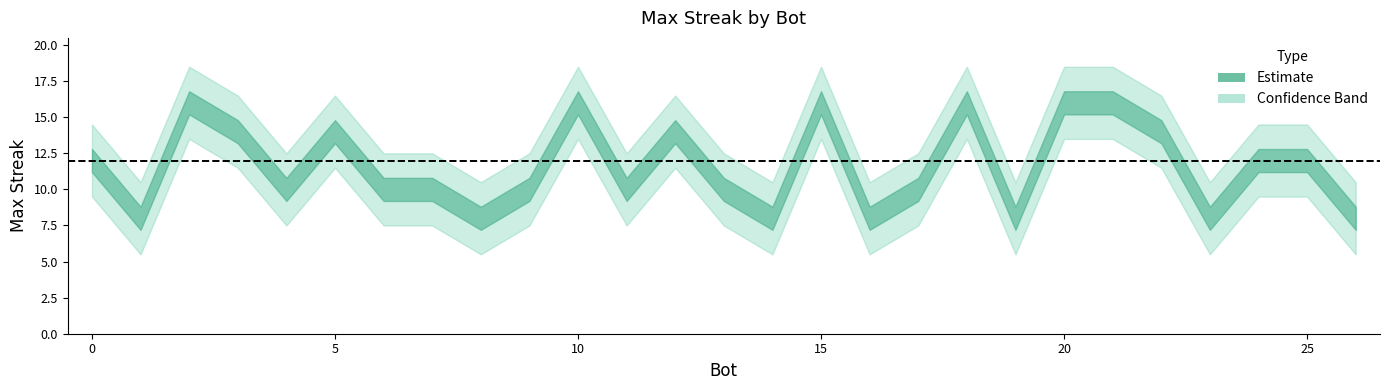

What is the greatest value displayed?

16